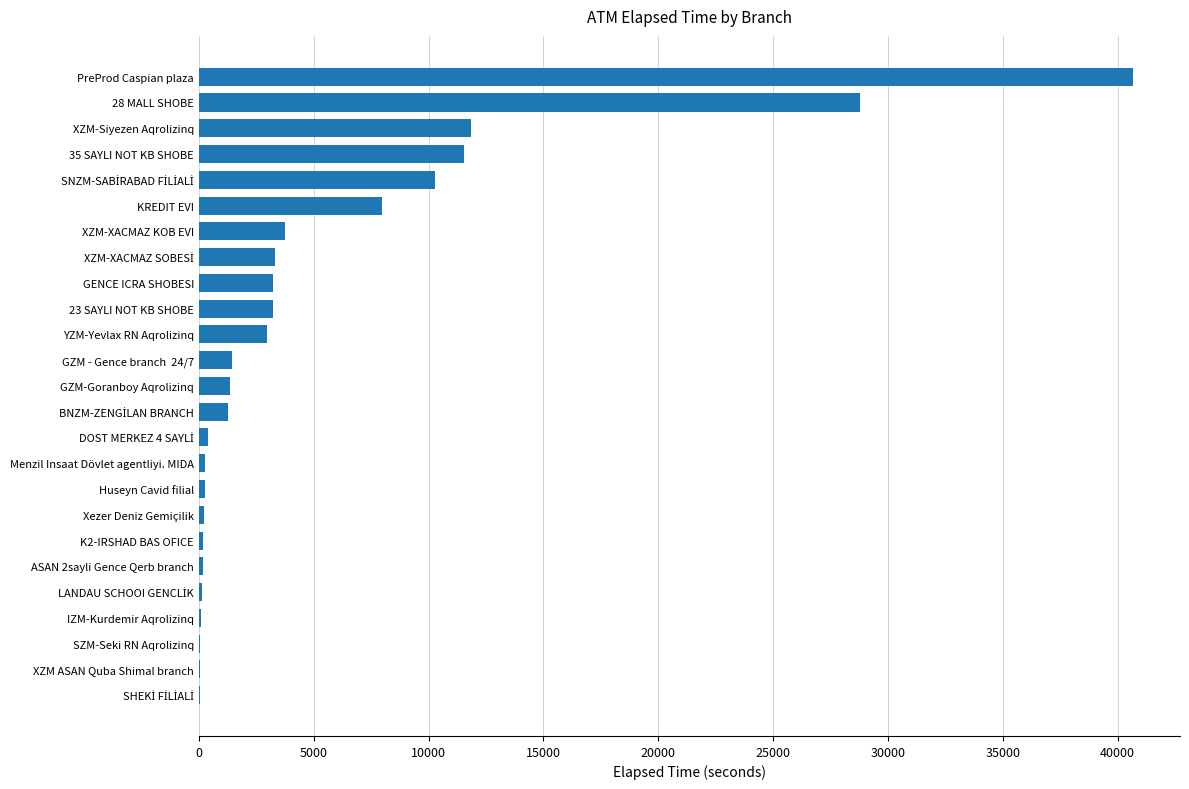

The value at GZM-Goranboy Aqrolizinq is 1350. True or false?

True